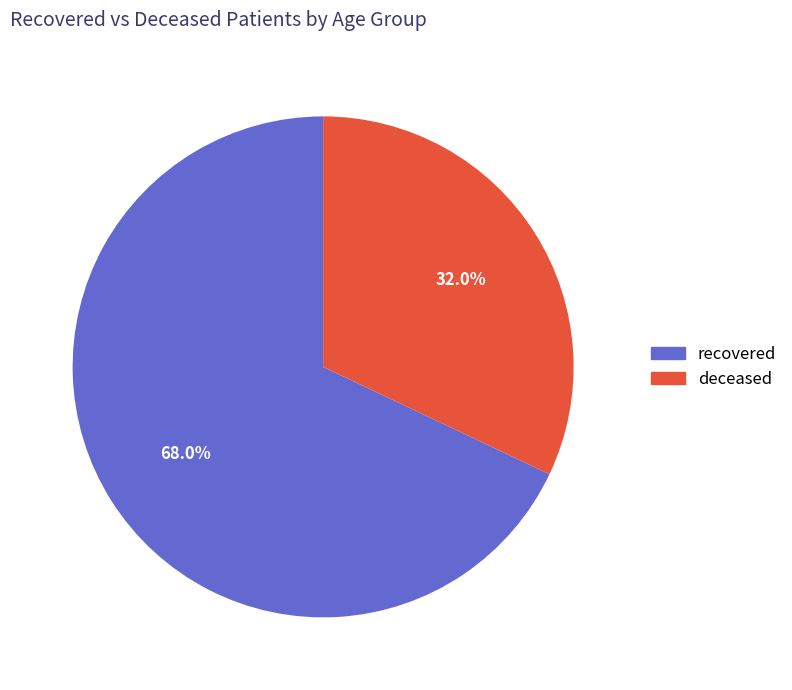

Is there any slice that represents more than half of the pie?

Yes